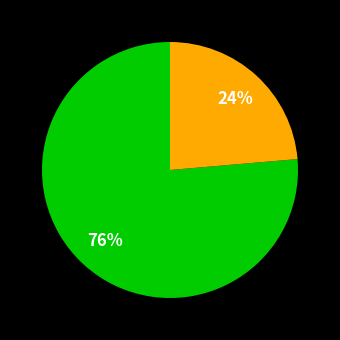

To the nearest percent, what is the average slice percentage?

50%